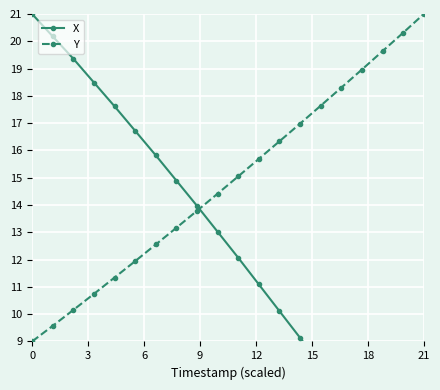

What is the difference between the maximum and second lowest values in the Y series?

11.4